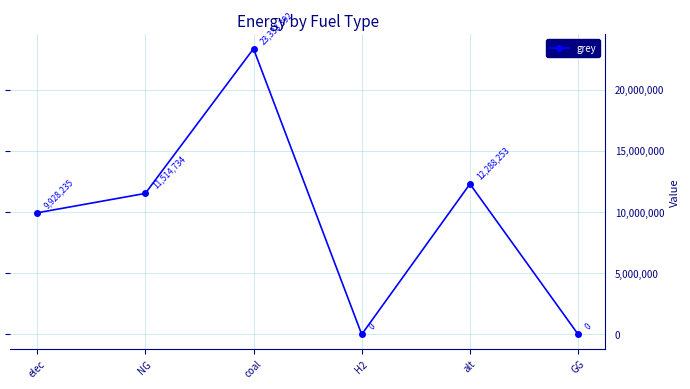

True or false: there are more than 0 points higher than both neighbors.

True